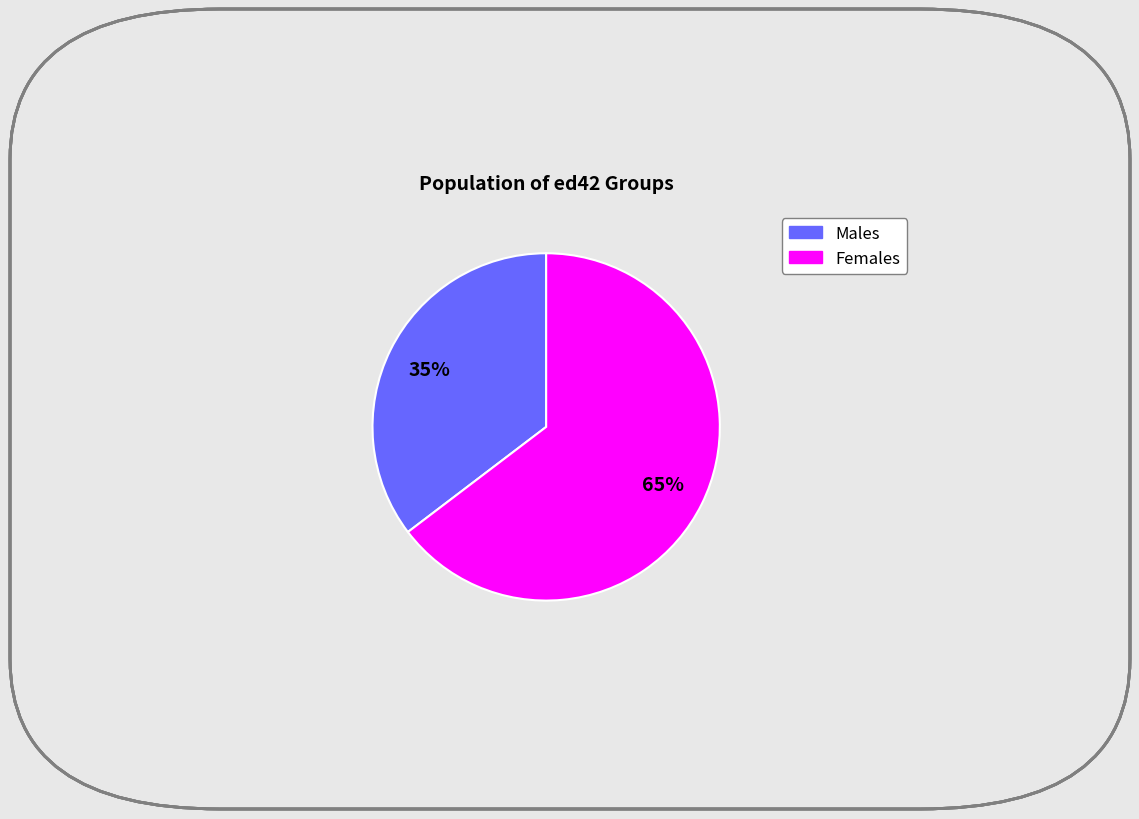

Count the number of slices in the pie.

2